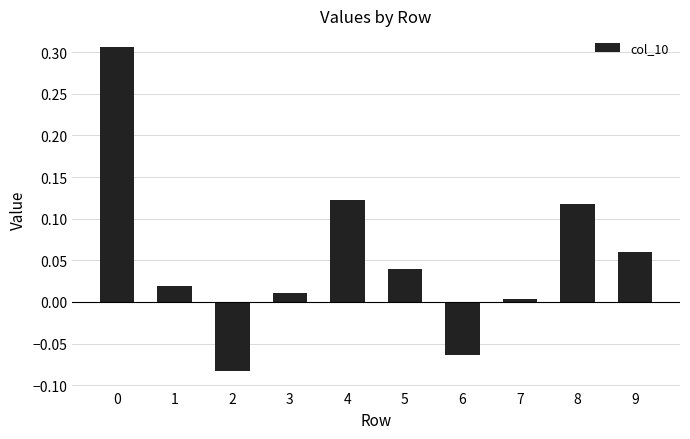

The chart shows a value of 0.2 at 8. True or false?

False